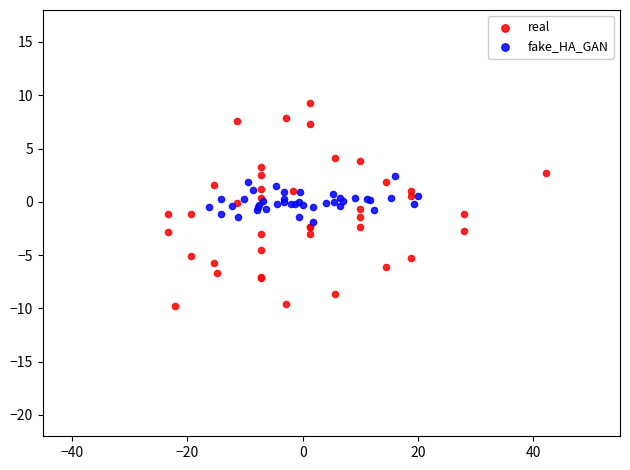

Which series reaches the maximum Y coordinate?

real